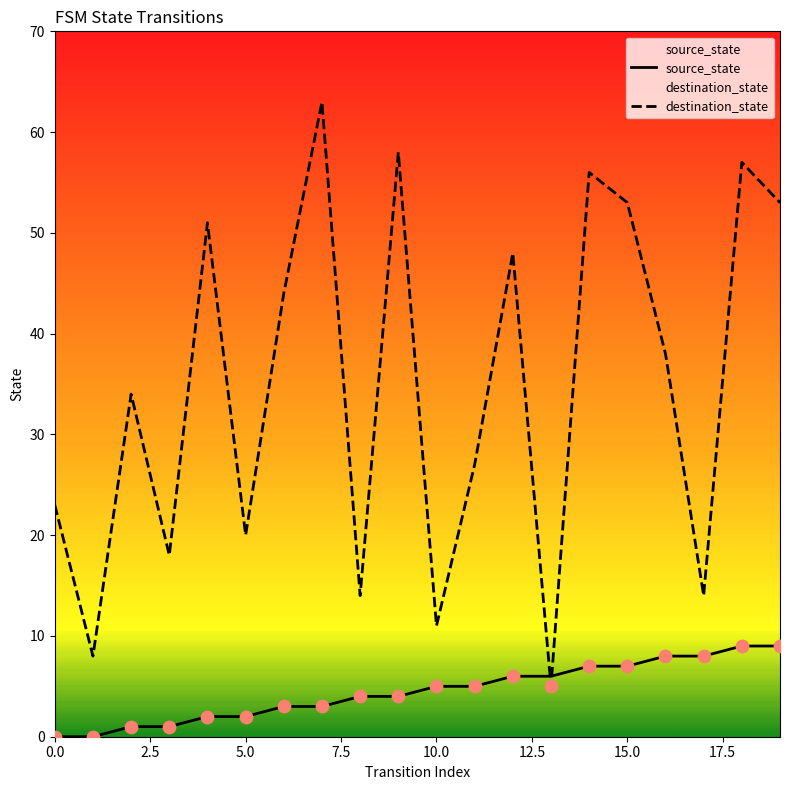

Which series contains the highest Y value?

destination_state